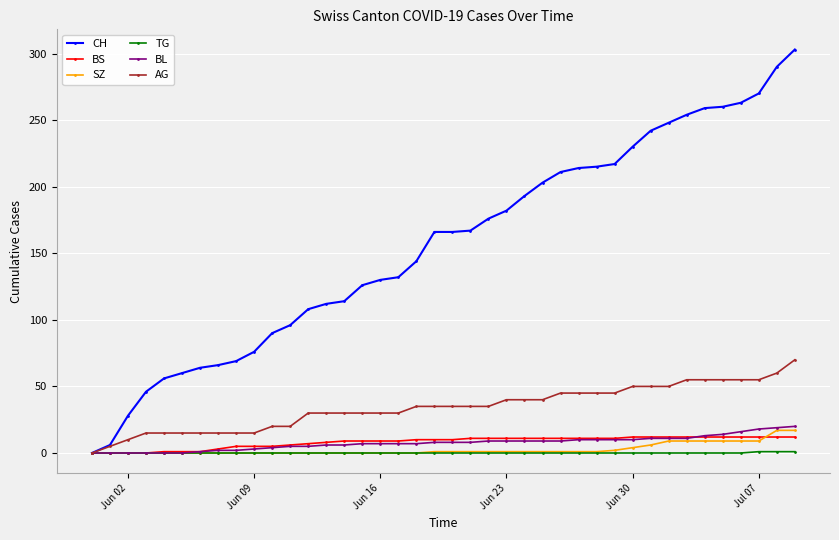

What is the maximum value shown in the chart?

303